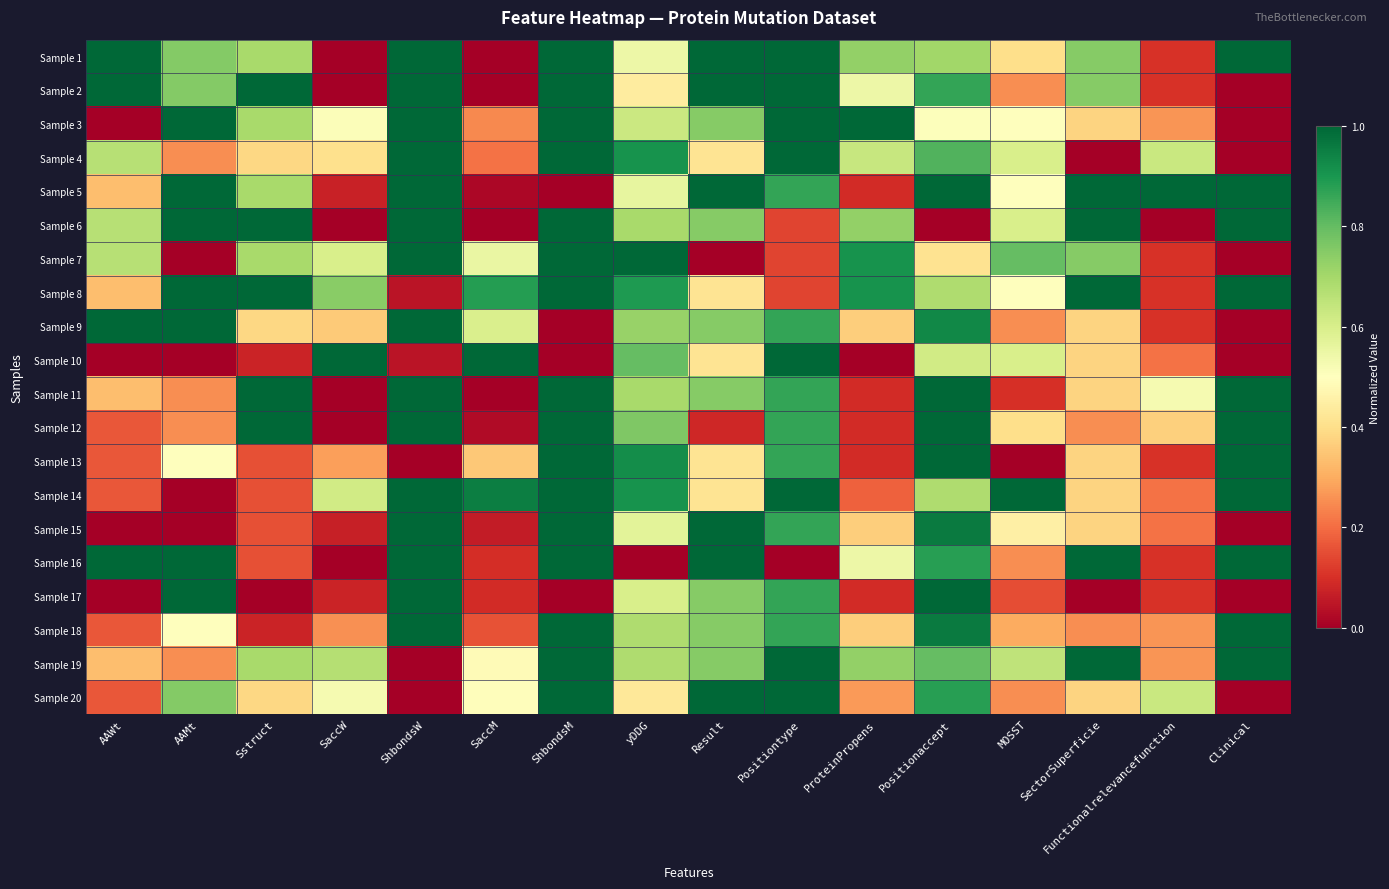

Reading left to right, extract all data points from this chart.

Sample 1: AAWt=1.0	AAMt=0.8	Sstruct=0.7	SaccW=0.0	ShbondsW=1.0	SaccM=0.0	ShbondsM=1.0	yDDG=0.5	Result=1.0	Positiontype=1.0	ProteinPropens=0.7	Positionaccept=0.7	MOSST=0.4	SectorSuperficie=0.7	Functionalrelevancefunction=0.1	Clinical=1.0
Sample 2: AAWt=1.0	AAMt=0.8	Sstruct=1.0	SaccW=0.0	ShbondsW=1.0	SaccM=0.0	ShbondsM=1.0	yDDG=0.4	Result=1.0	Positiontype=1.0	ProteinPropens=0.5	Positionaccept=0.9	MOSST=0.2	SectorSuperficie=0.7	Functionalrelevancefunction=0.1	Clinical=0.0
Sample 3: AAWt=0.0	AAMt=1.0	Sstruct=0.7	SaccW=0.5	ShbondsW=1.0	SaccM=0.2	ShbondsM=1.0	yDDG=0.6	Result=0.7	Positiontype=1.0	ProteinPropens=1.0	Positionaccept=0.5	MOSST=0.5	SectorSuperficie=0.4	Functionalrelevancefunction=0.3	Clinical=0.0
Sample 4: AAWt=0.7	AAMt=0.3	Sstruct=0.4	SaccW=0.4	ShbondsW=1.0	SaccM=0.2	ShbondsM=1.0	yDDG=0.9	Result=0.4	Positiontype=1.0	ProteinPropens=0.6	Positionaccept=0.8	MOSST=0.6	SectorSuperficie=0.0	Functionalrelevancefunction=0.6	Clinical=0.0
Sample 5: AAWt=0.3	AAMt=1.0	Sstruct=0.7	SaccW=0.1	ShbondsW=1.0	SaccM=0.0	ShbondsM=0.0	yDDG=0.6	Result=1.0	Positiontype=0.9	ProteinPropens=0.1	Positionaccept=1.0	MOSST=0.5	SectorSuperficie=1.0	Functionalrelevancefunction=1.0	Clinical=1.0
Sample 6: AAWt=0.7	AAMt=1.0	Sstruct=1.0	SaccW=0.0	ShbondsW=1.0	SaccM=0.0	ShbondsM=1.0	yDDG=0.7	Result=0.7	Positiontype=0.1	ProteinPropens=0.7	Positionaccept=0.0	MOSST=0.6	SectorSuperficie=1.0	Functionalrelevancefunction=0.0	Clinical=1.0
Sample 7: AAWt=0.7	AAMt=0.0	Sstruct=0.7	SaccW=0.6	ShbondsW=1.0	SaccM=0.6	ShbondsM=1.0	yDDG=1.0	Result=0.0	Positiontype=0.1	ProteinPropens=0.9	Positionaccept=0.4	MOSST=0.8	SectorSuperficie=0.7	Functionalrelevancefunction=0.1	Clinical=0.0
Sample 8: AAWt=0.3	AAMt=1.0	Sstruct=1.0	SaccW=0.7	ShbondsW=0.0	SaccM=0.9	ShbondsM=1.0	yDDG=0.9	Result=0.4	Positiontype=0.1	ProteinPropens=0.9	Positionaccept=0.7	MOSST=0.5	SectorSuperficie=1.0	Functionalrelevancefunction=0.1	Clinical=1.0
Sample 9: AAWt=1.0	AAMt=1.0	Sstruct=0.4	SaccW=0.4	ShbondsW=1.0	SaccM=0.6	ShbondsM=0.0	yDDG=0.7	Result=0.7	Positiontype=0.9	ProteinPropens=0.4	Positionaccept=0.9	MOSST=0.2	SectorSuperficie=0.4	Functionalrelevancefunction=0.1	Clinical=0.0
Sample 10: AAWt=0.0	AAMt=0.0	Sstruct=0.1	SaccW=1.0	ShbondsW=0.0	SaccM=1.0	ShbondsM=0.0	yDDG=0.8	Result=0.4	Positiontype=1.0	ProteinPropens=0.0	Positionaccept=0.6	MOSST=0.6	SectorSuperficie=0.4	Functionalrelevancefunction=0.2	Clinical=0.0
Sample 11: AAWt=0.3	AAMt=0.3	Sstruct=1.0	SaccW=0.0	ShbondsW=1.0	SaccM=0.0	ShbondsM=1.0	yDDG=0.7	Result=0.7	Positiontype=0.9	ProteinPropens=0.1	Positionaccept=1.0	MOSST=0.1	SectorSuperficie=0.4	Functionalrelevancefunction=0.5	Clinical=1.0
Sample 12: AAWt=0.2	AAMt=0.3	Sstruct=1.0	SaccW=0.0	ShbondsW=1.0	SaccM=0.0	ShbondsM=1.0	yDDG=0.8	Result=0.1	Positiontype=0.9	ProteinPropens=0.1	Positionaccept=1.0	MOSST=0.4	SectorSuperficie=0.3	Functionalrelevancefunction=0.4	Clinical=1.0
Sample 13: AAWt=0.2	AAMt=0.5	Sstruct=0.2	SaccW=0.3	ShbondsW=0.0	SaccM=0.4	ShbondsM=1.0	yDDG=0.9	Result=0.4	Positiontype=0.9	ProteinPropens=0.1	Positionaccept=1.0	MOSST=0.0	SectorSuperficie=0.4	Functionalrelevancefunction=0.1	Clinical=1.0
Sample 14: AAWt=0.2	AAMt=0.0	Sstruct=0.2	SaccW=0.6	ShbondsW=1.0	SaccM=1.0	ShbondsM=1.0	yDDG=0.9	Result=0.4	Positiontype=1.0	ProteinPropens=0.2	Positionaccept=0.7	MOSST=1.0	SectorSuperficie=0.4	Functionalrelevancefunction=0.2	Clinical=1.0
Sample 15: AAWt=0.0	AAMt=0.0	Sstruct=0.2	SaccW=0.1	ShbondsW=1.0	SaccM=0.1	ShbondsM=1.0	yDDG=0.6	Result=1.0	Positiontype=0.9	ProteinPropens=0.4	Positionaccept=1.0	MOSST=0.5	SectorSuperficie=0.4	Functionalrelevancefunction=0.2	Clinical=0.0
Sample 16: AAWt=1.0	AAMt=1.0	Sstruct=0.2	SaccW=0.0	ShbondsW=1.0	SaccM=0.1	ShbondsM=1.0	yDDG=0.0	Result=1.0	Positiontype=0.0	ProteinPropens=0.5	Positionaccept=0.9	MOSST=0.2	SectorSuperficie=1.0	Functionalrelevancefunction=0.1	Clinical=1.0
Sample 17: AAWt=0.0	AAMt=1.0	Sstruct=0.0	SaccW=0.1	ShbondsW=1.0	SaccM=0.1	ShbondsM=0.0	yDDG=0.6	Result=0.7	Positiontype=0.9	ProteinPropens=0.1	Positionaccept=1.0	MOSST=0.2	SectorSuperficie=0.0	Functionalrelevancefunction=0.1	Clinical=0.0
Sample 18: AAWt=0.2	AAMt=0.5	Sstruct=0.1	SaccW=0.3	ShbondsW=1.0	SaccM=0.2	ShbondsM=1.0	yDDG=0.7	Result=0.7	Positiontype=0.9	ProteinPropens=0.4	Positionaccept=1.0	MOSST=0.3	SectorSuperficie=0.3	Functionalrelevancefunction=0.3	Clinical=1.0
Sample 19: AAWt=0.3	AAMt=0.3	Sstruct=0.7	SaccW=0.7	ShbondsW=0.0	SaccM=0.5	ShbondsM=1.0	yDDG=0.7	Result=0.7	Positiontype=1.0	ProteinPropens=0.7	Positionaccept=0.8	MOSST=0.7	SectorSuperficie=1.0	Functionalrelevancefunction=0.3	Clinical=1.0
Sample 20: AAWt=0.2	AAMt=0.8	Sstruct=0.4	SaccW=0.5	ShbondsW=0.0	SaccM=0.5	ShbondsM=1.0	yDDG=0.4	Result=1.0	Positiontype=1.0	ProteinPropens=0.3	Positionaccept=0.9	MOSST=0.2	SectorSuperficie=0.4	Functionalrelevancefunction=0.6	Clinical=0.0